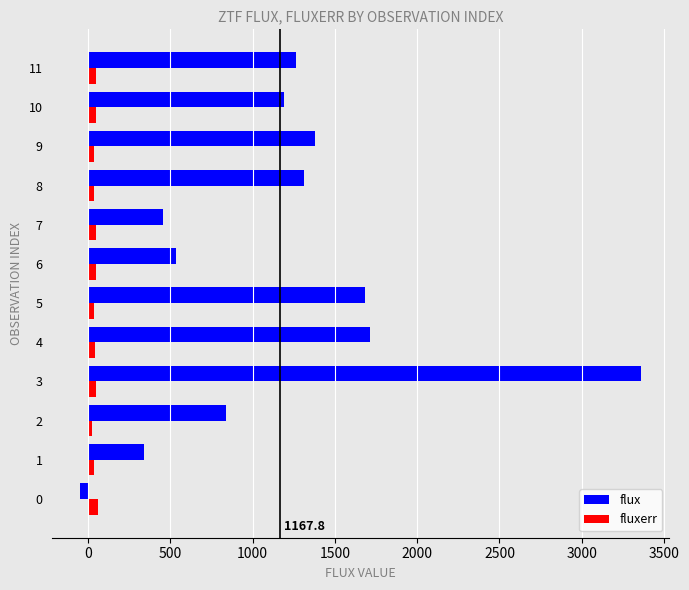

Is the value of fluxerr at 0 greater than the value of flux at 11?

No